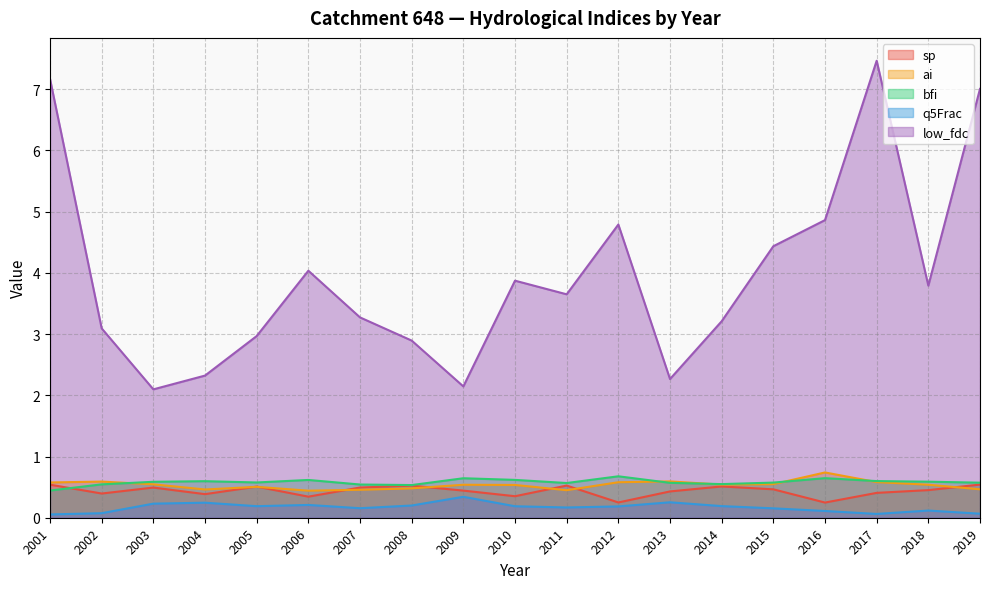

True or false: sp and q5Frac intersect in this chart.

False